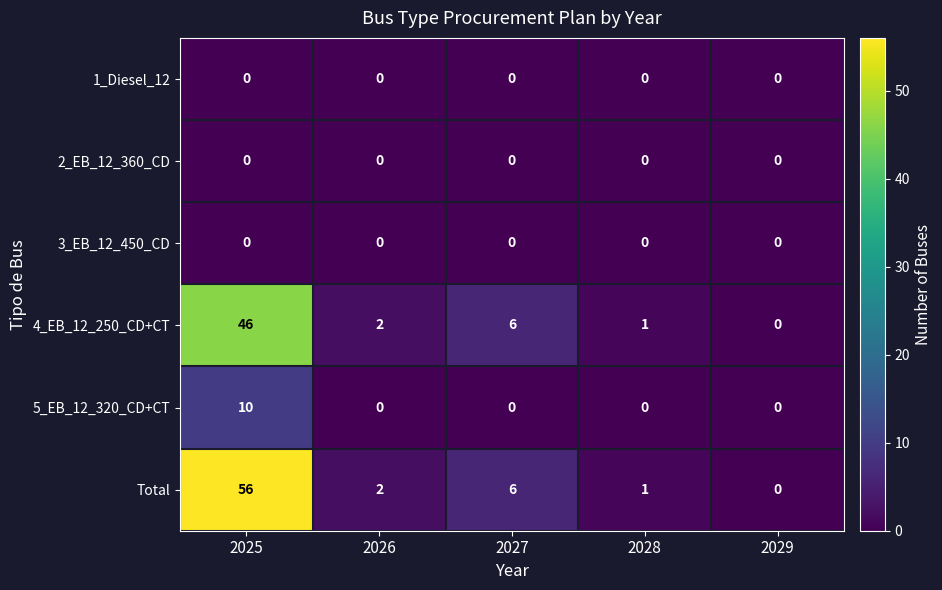

What is the greatest value displayed?

56